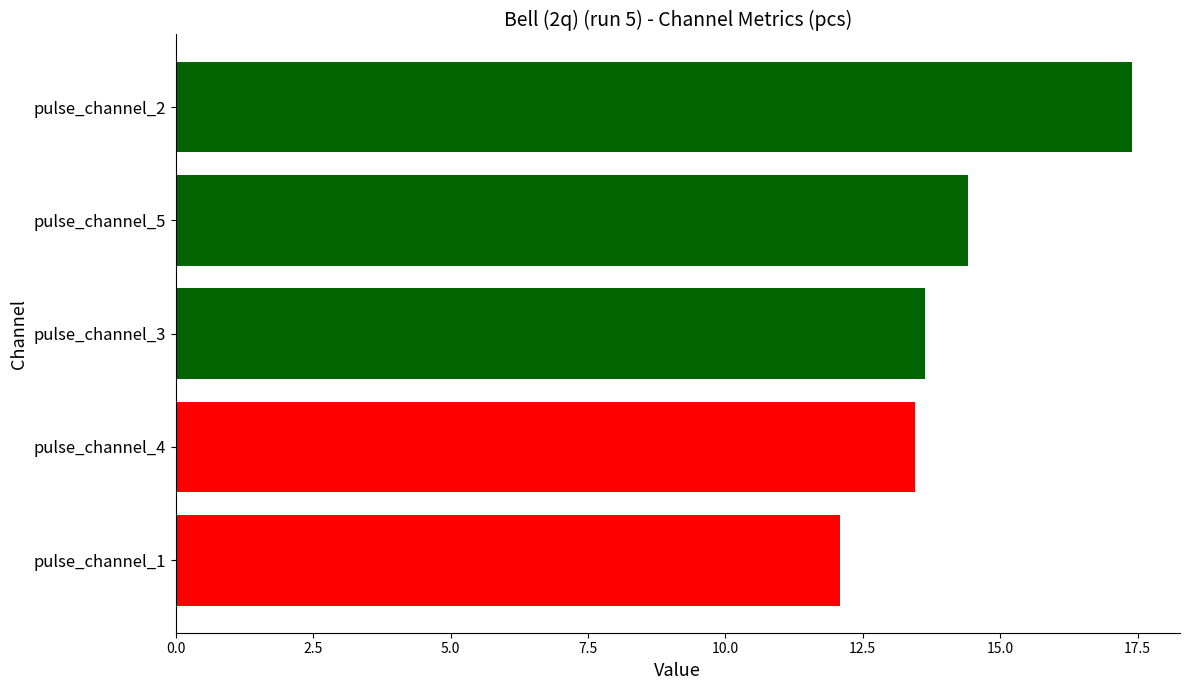

What value does the data have at pulse_channel_2?

17.4